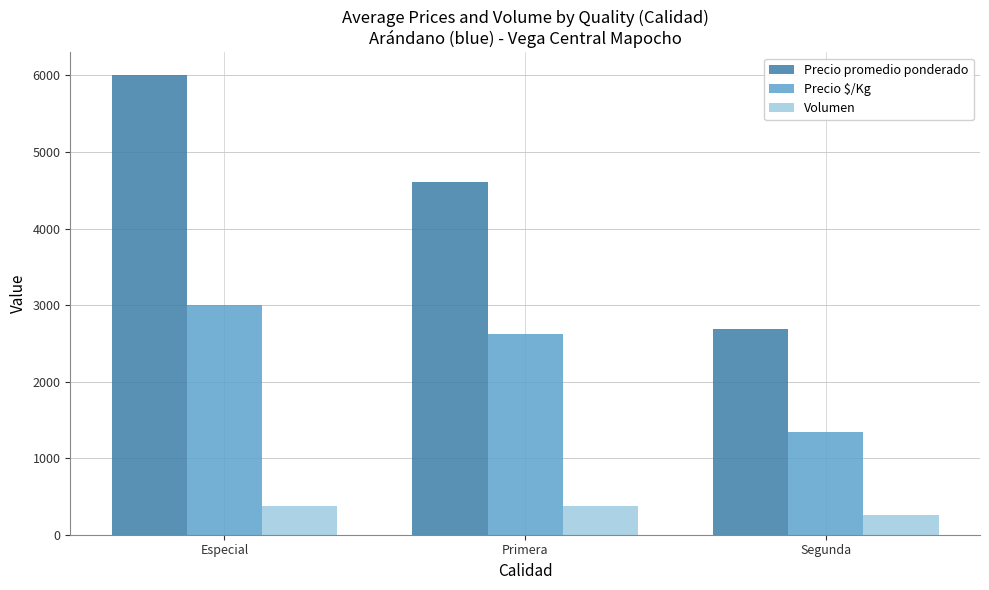

Is the value of Precio promedio ponderado at Primera greater than the value of Precio $/Kg at Primera?

Yes